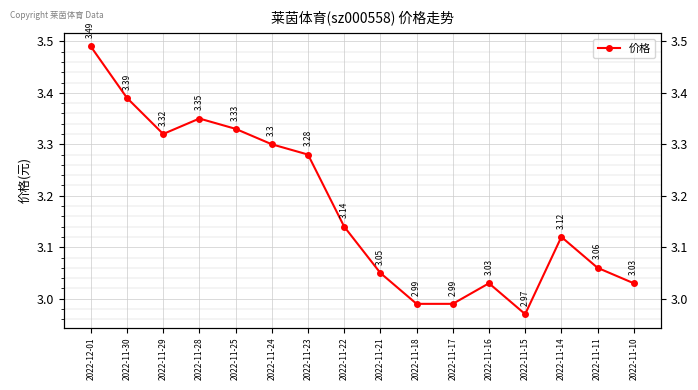

Which label corresponds to the smallest value in the chart?

2022-11-15